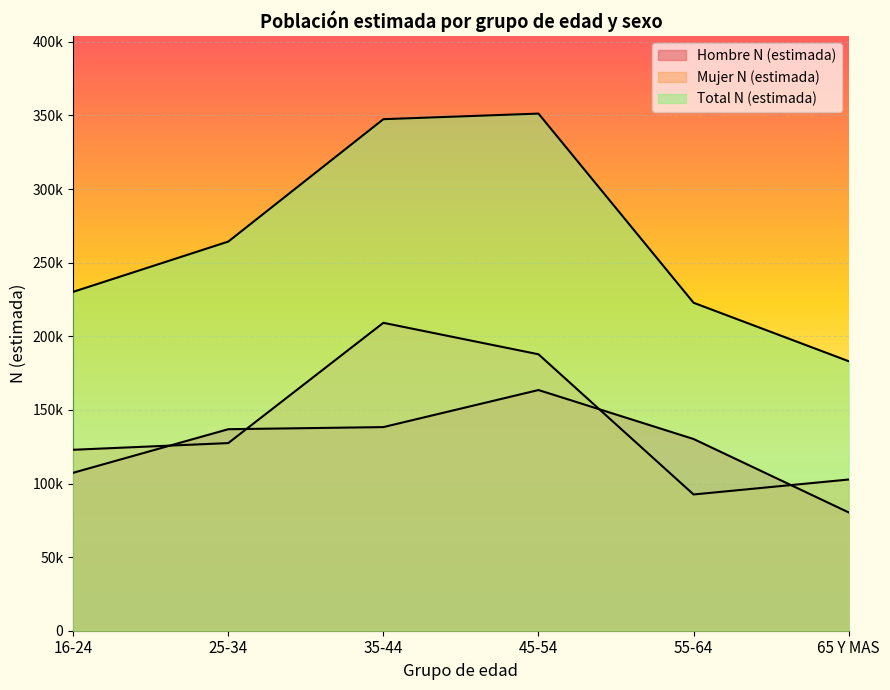

At how many categories does at least one series exceed 203599?

5